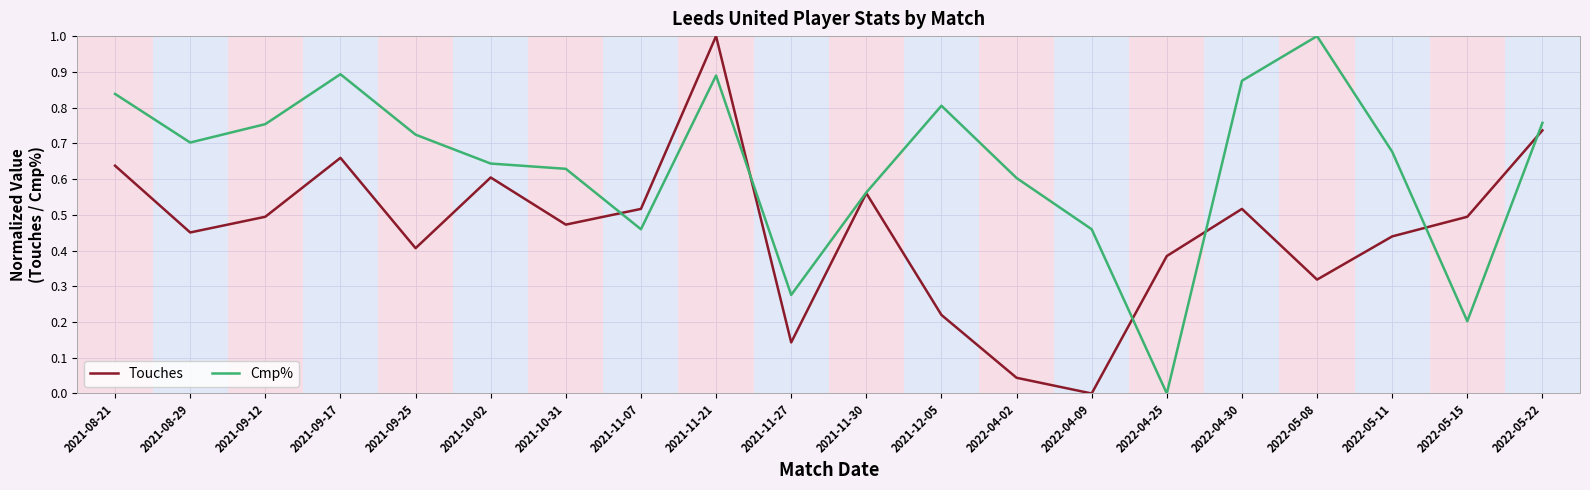

Rank the series by their average value, from lowest to highest.

Touches, Cmp%